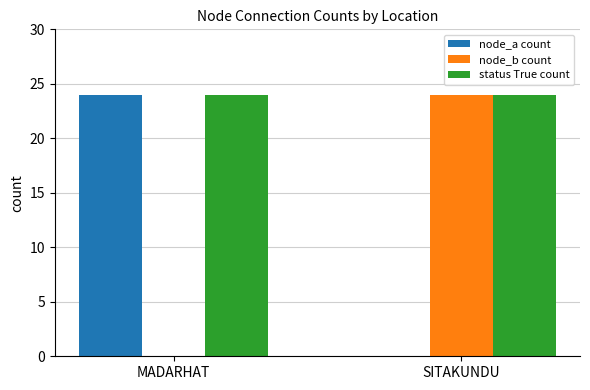

True or false: node_b count has a value of 13 at SITAKUNDU.

False